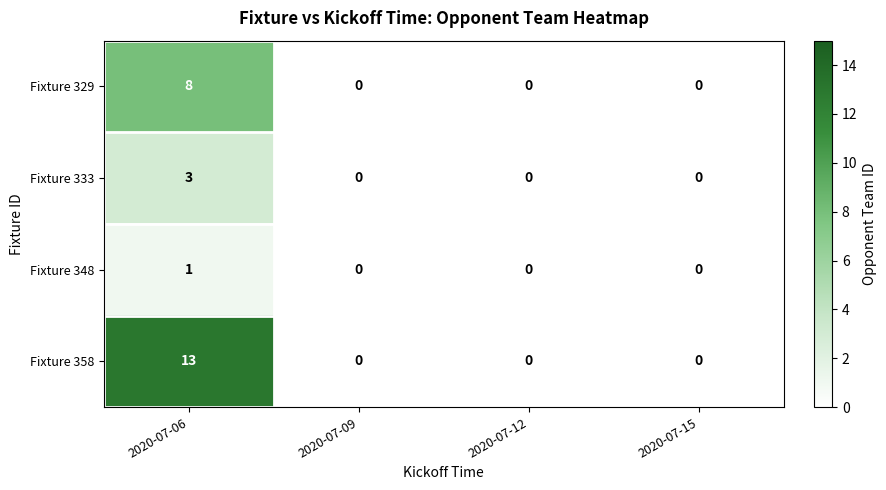

How many Fixture 348 values are between 0 and 1?

4